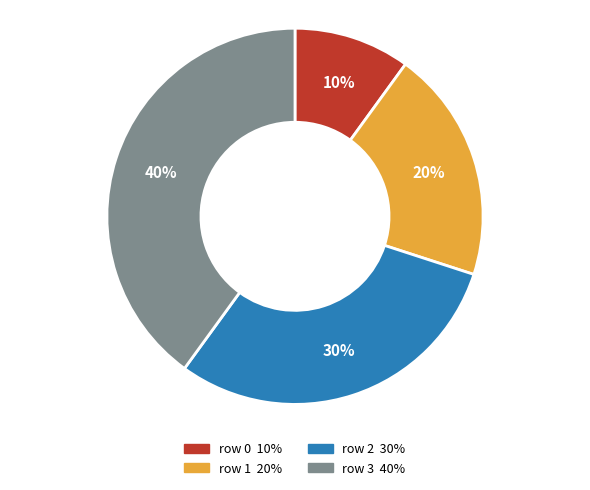

True or false: row 0 accounts for 1% of the total.

False